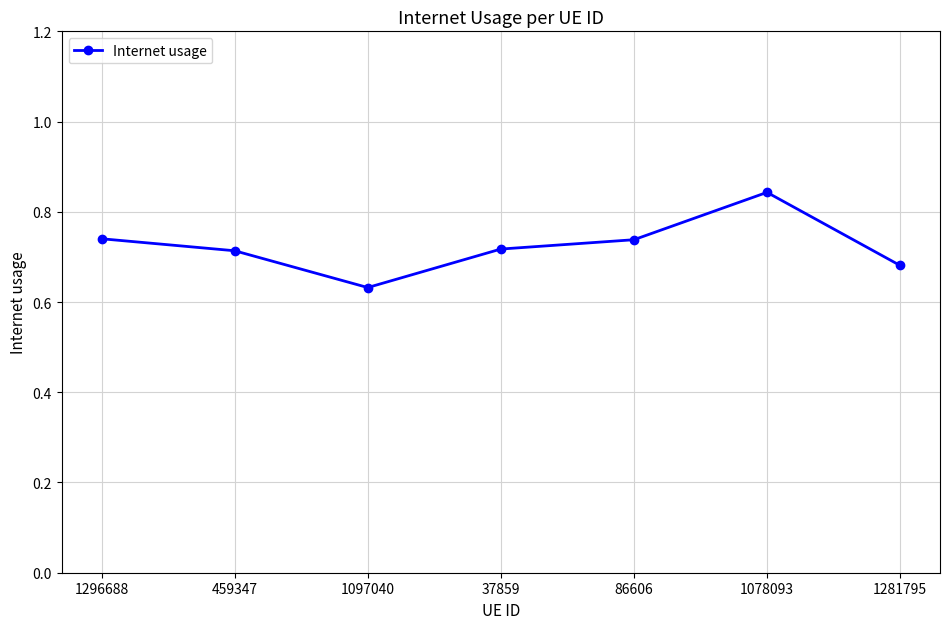

At which label is the value closest to 0?

1097040